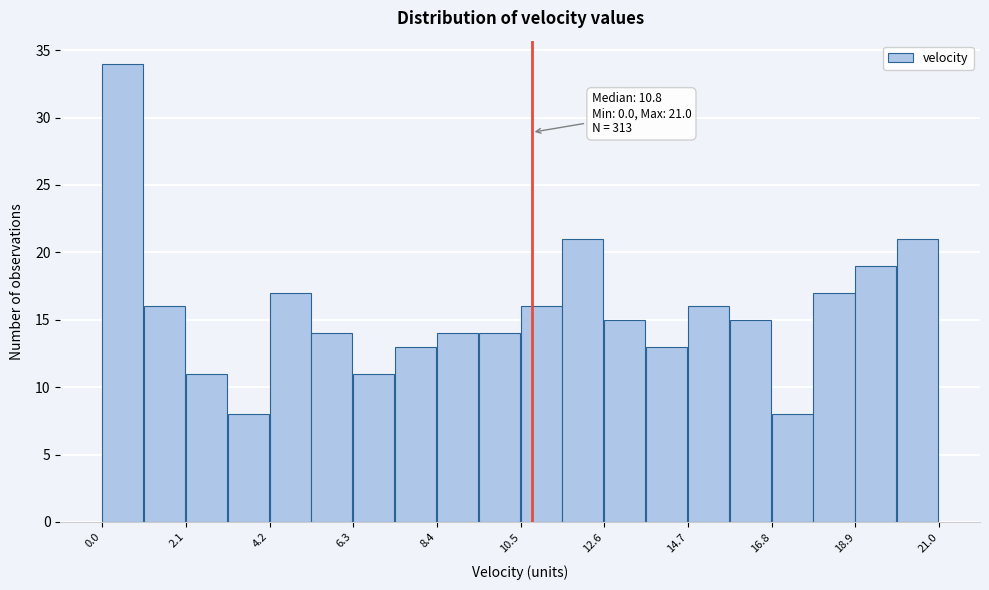

Around what value on the x-axis is the tallest bar? Give the approximate position of its centre, as read against the axis.

0.5